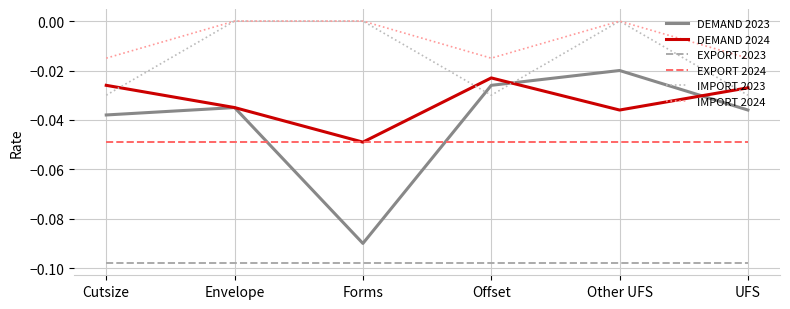

Where is the first local minimum for IMPORT 2024?

Offset